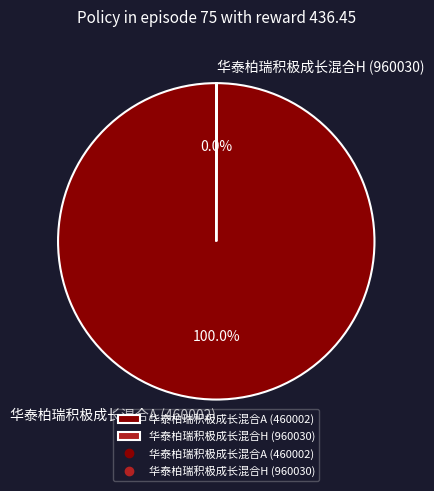

What is the largest slice in the pie chart?

华泰柏瑞积极成长混合A (460002)